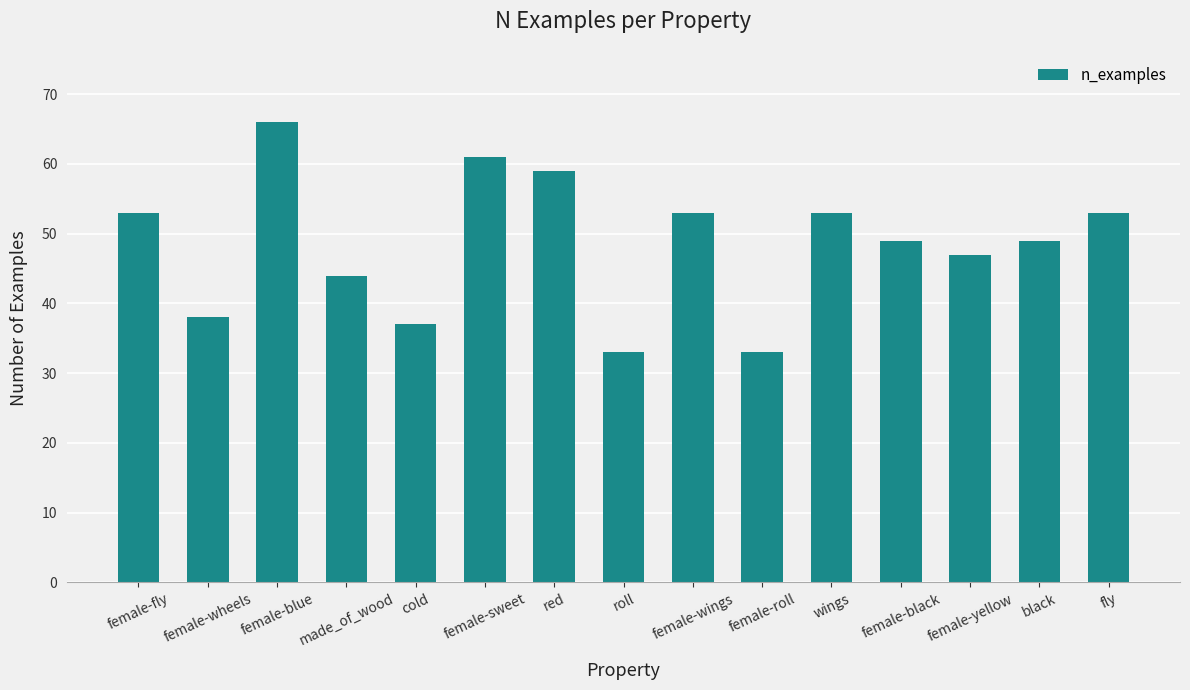

How many bars are there in total?

15